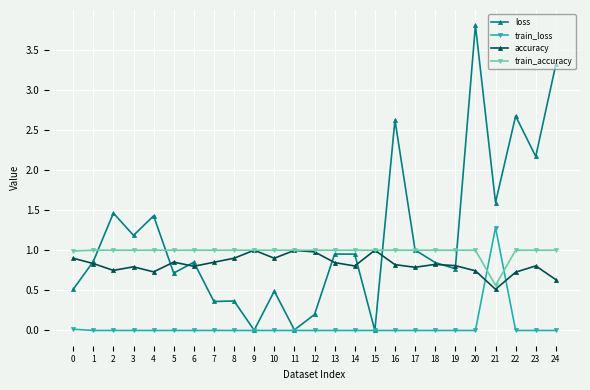

At which category does the chart reach its peak across all series?

20